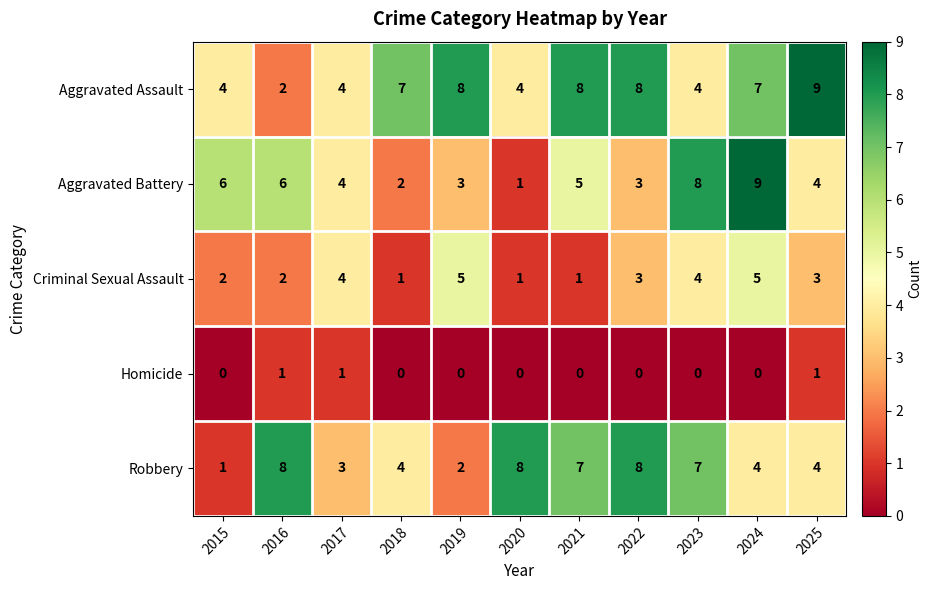

What is the difference between the highest and lowest values at 2019?

8